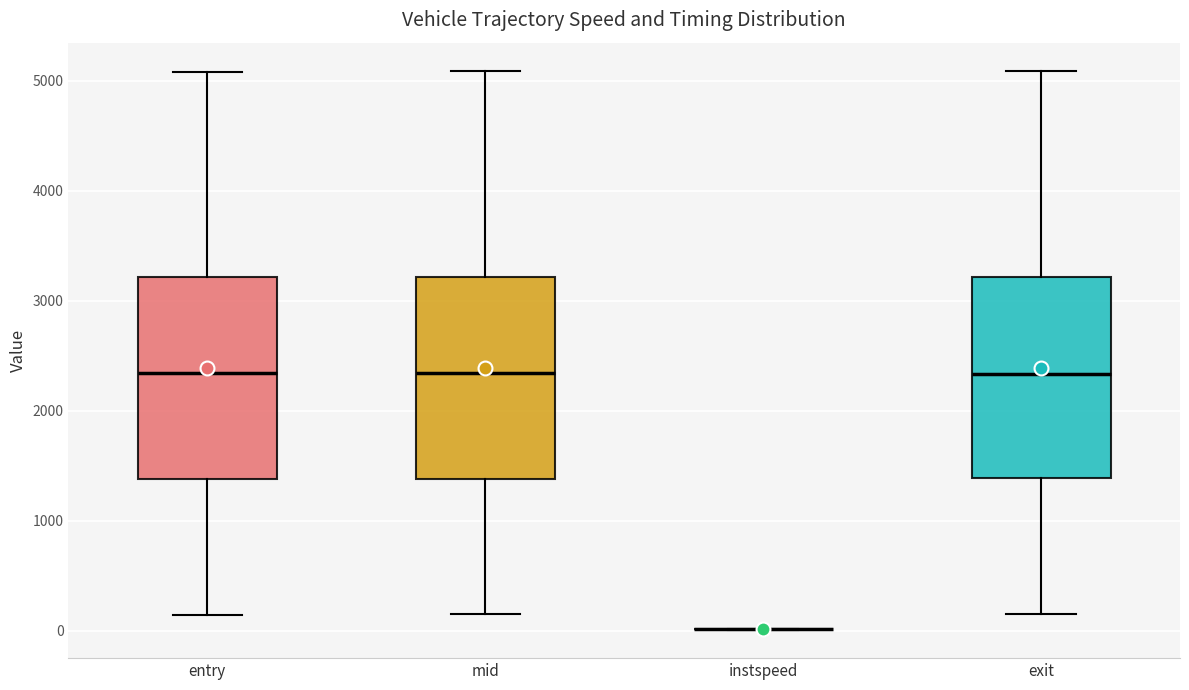

Reading left to right, read every box against the y-axis: the position of its median line, the range the box covers, and the ends of its whiskers. The values are not printed on the chart, so give them approximately, as read against the axis.

entry: median 2300, box 1400 to 3200, whiskers 100 to 5100
mid: median 2300, box 1400 to 3200, whiskers 100 to 5100
instspeed: box collapsed to a line at 0, whiskers 0 to 0
exit: median 2300, box 1400 to 3200, whiskers 200 to 5100